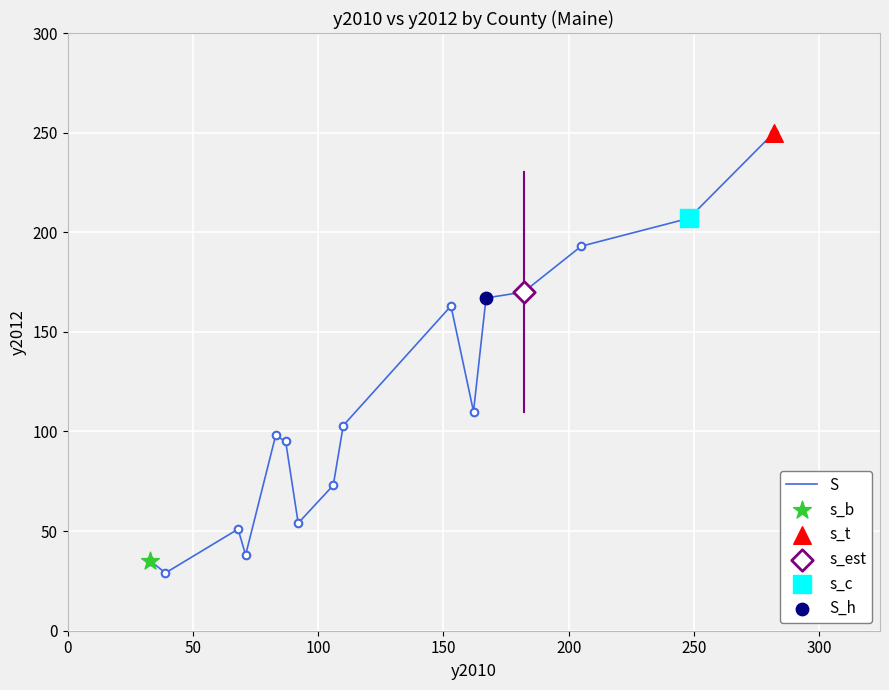

What is the difference between the maximum and minimum values?

221